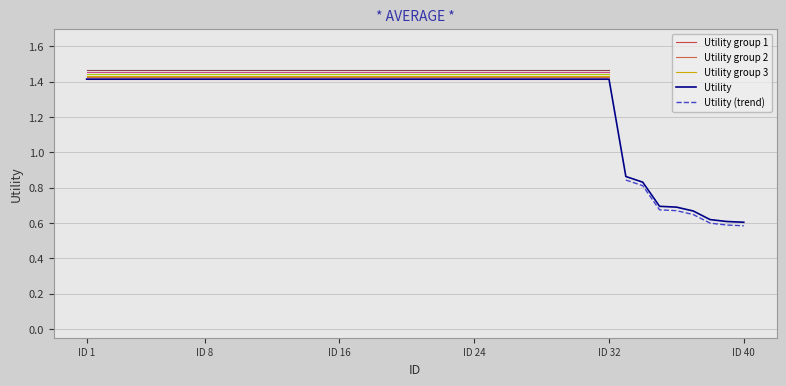

At which category does the chart reach its peak across all series?

ID 1